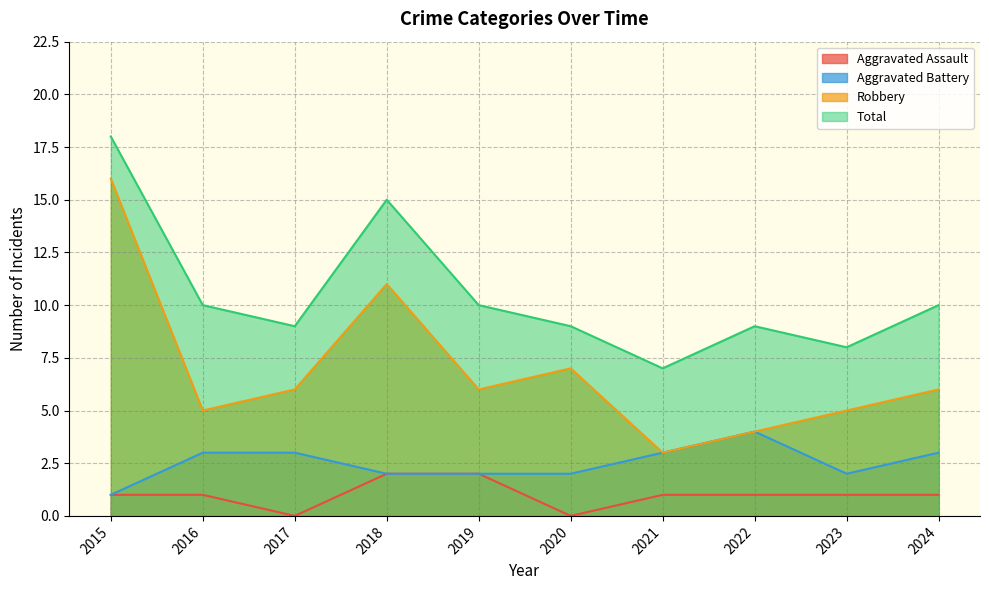

Count the number of categories in the chart.

10